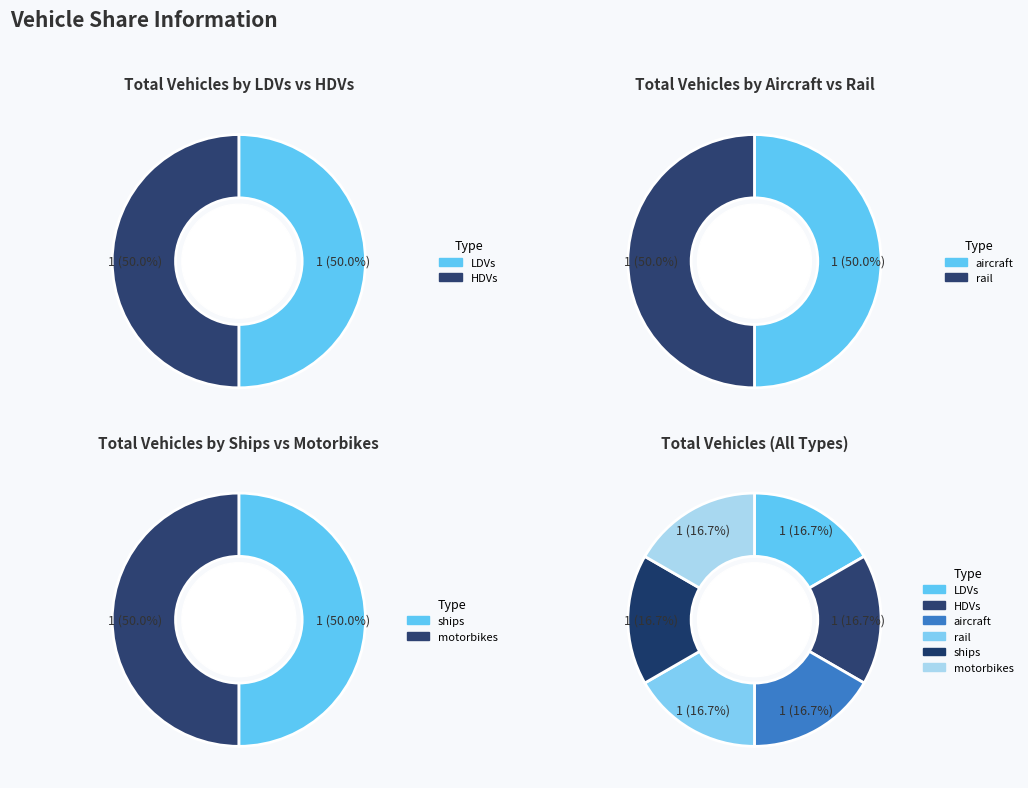

Rank the series at California from highest to lowest value.

LDVs, HDVs, aircraft, rail, ships, motorbikes